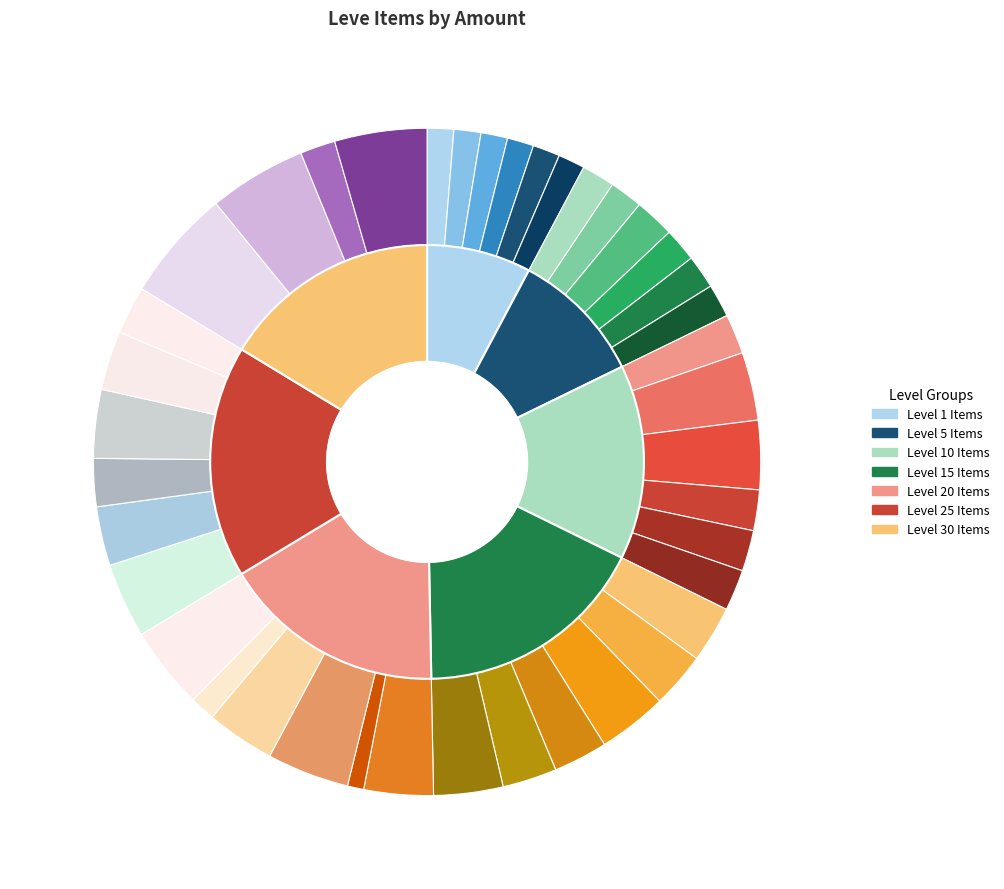

Is the sum of Cotton Shepherd's Tunic and Amateur's Dalmatica greater than half?

No